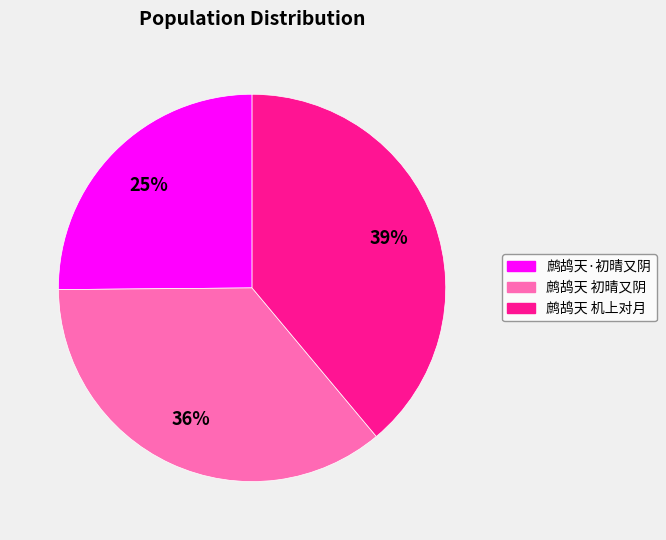

Is there any slice that represents more than half of the pie?

No